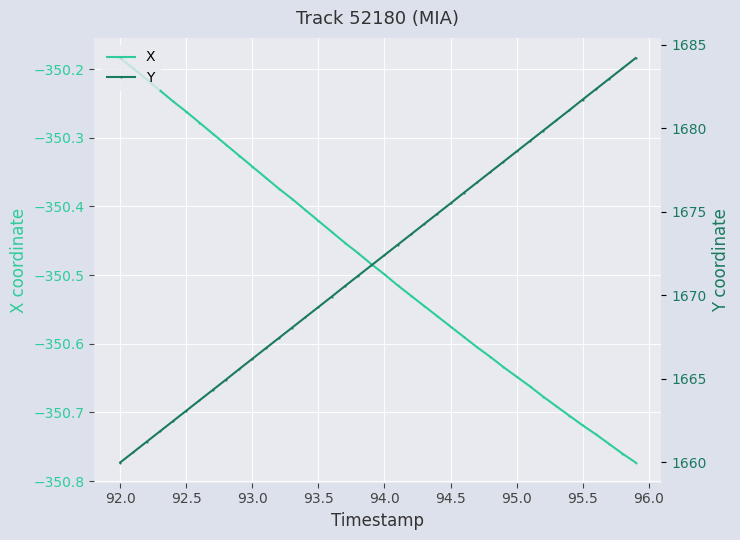

True or false: X has more than 2 points higher than both neighbors.

False